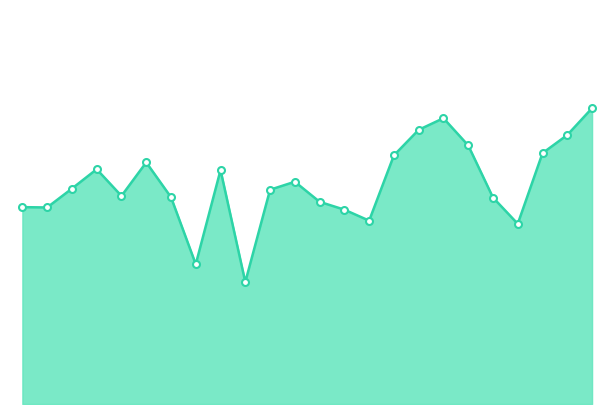

Does the chart have visible grid lines?

No